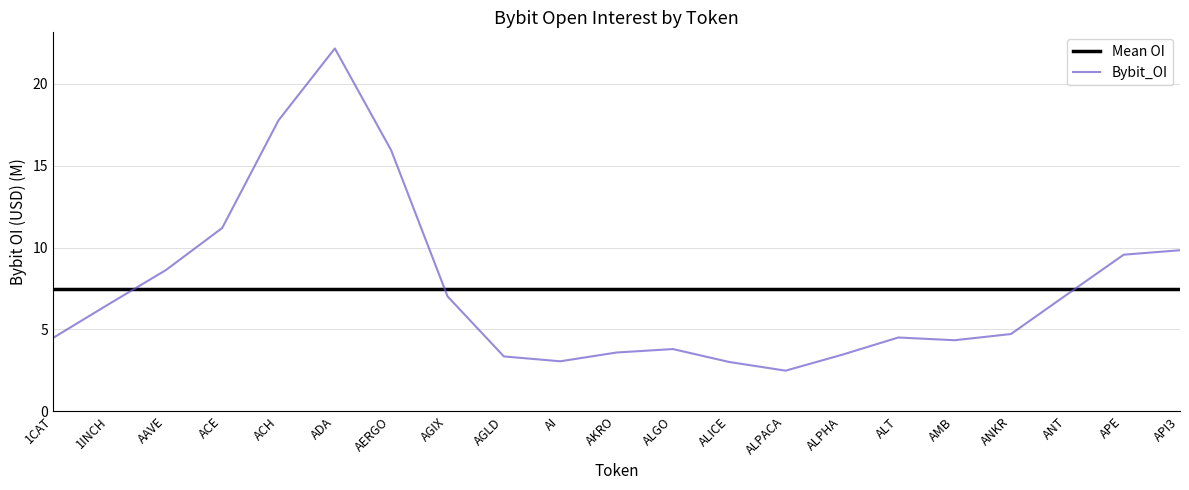

How many intersections are there between Bybit_OI and Mean OI?

3